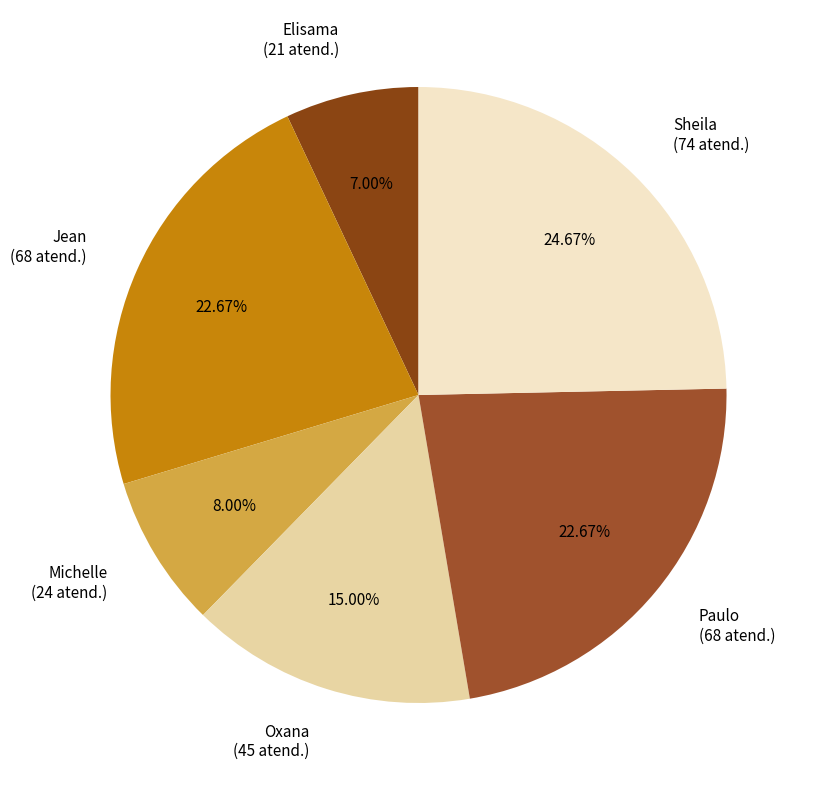

Does any single category account for the majority?

No